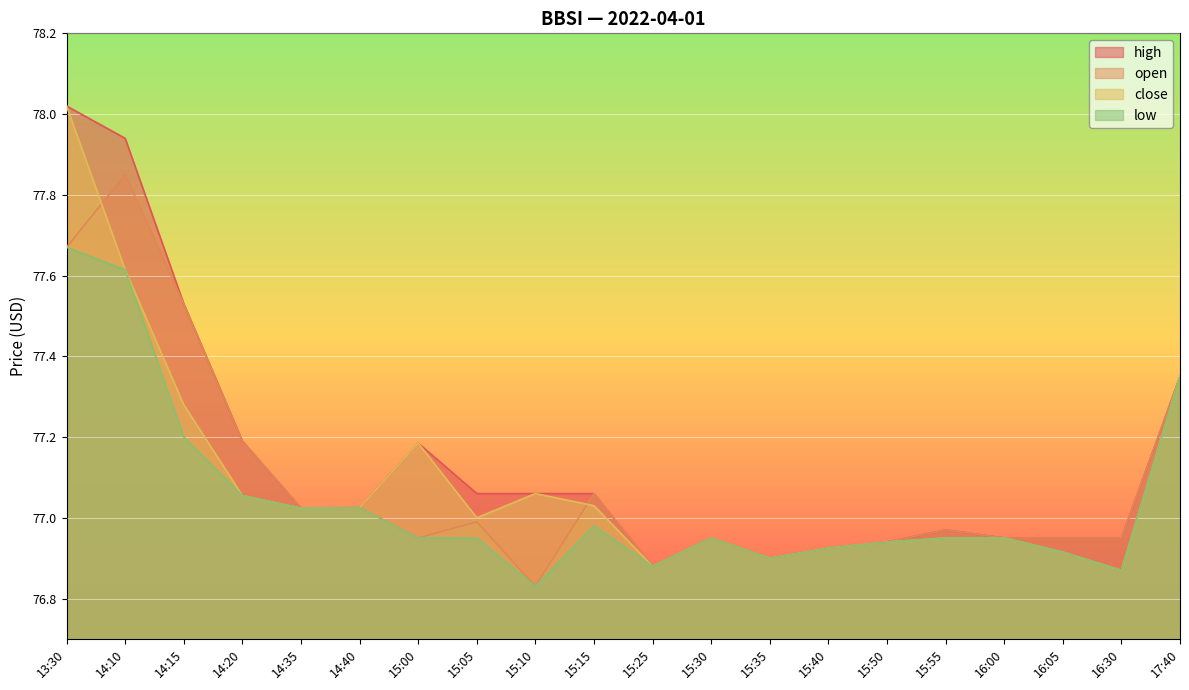

The open series shows 76.9 at 15:50. True or false?

True